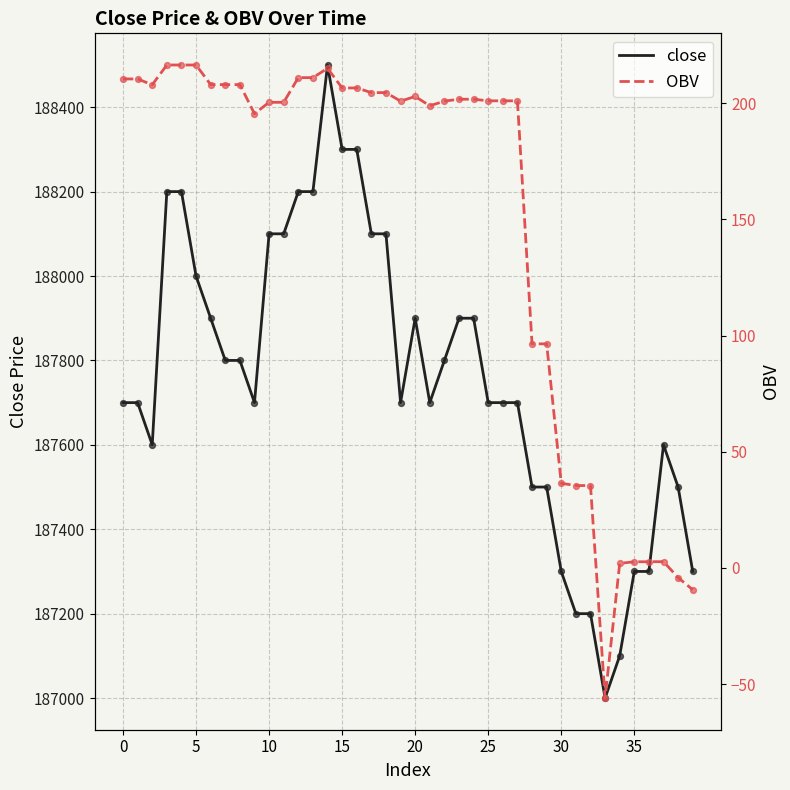

Which series has the largest total across all categories?

close